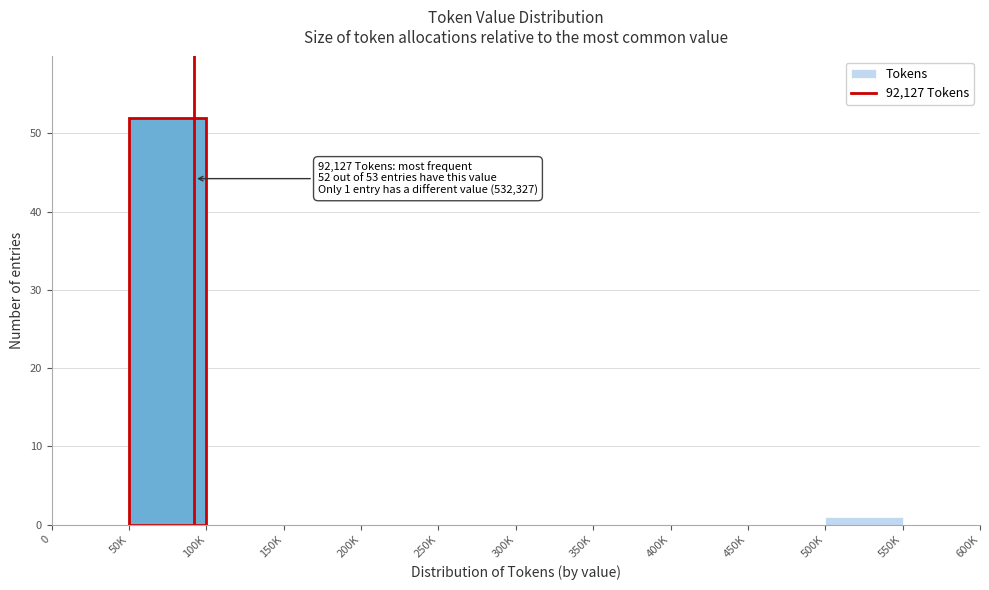

Reading left to right, what are all the values shown in this chart?

0=0	50K=52	100K=0	150K=0	200K=0	250K=0	300K=0	350K=0	400K=0	450K=0	500K=1	550K=0